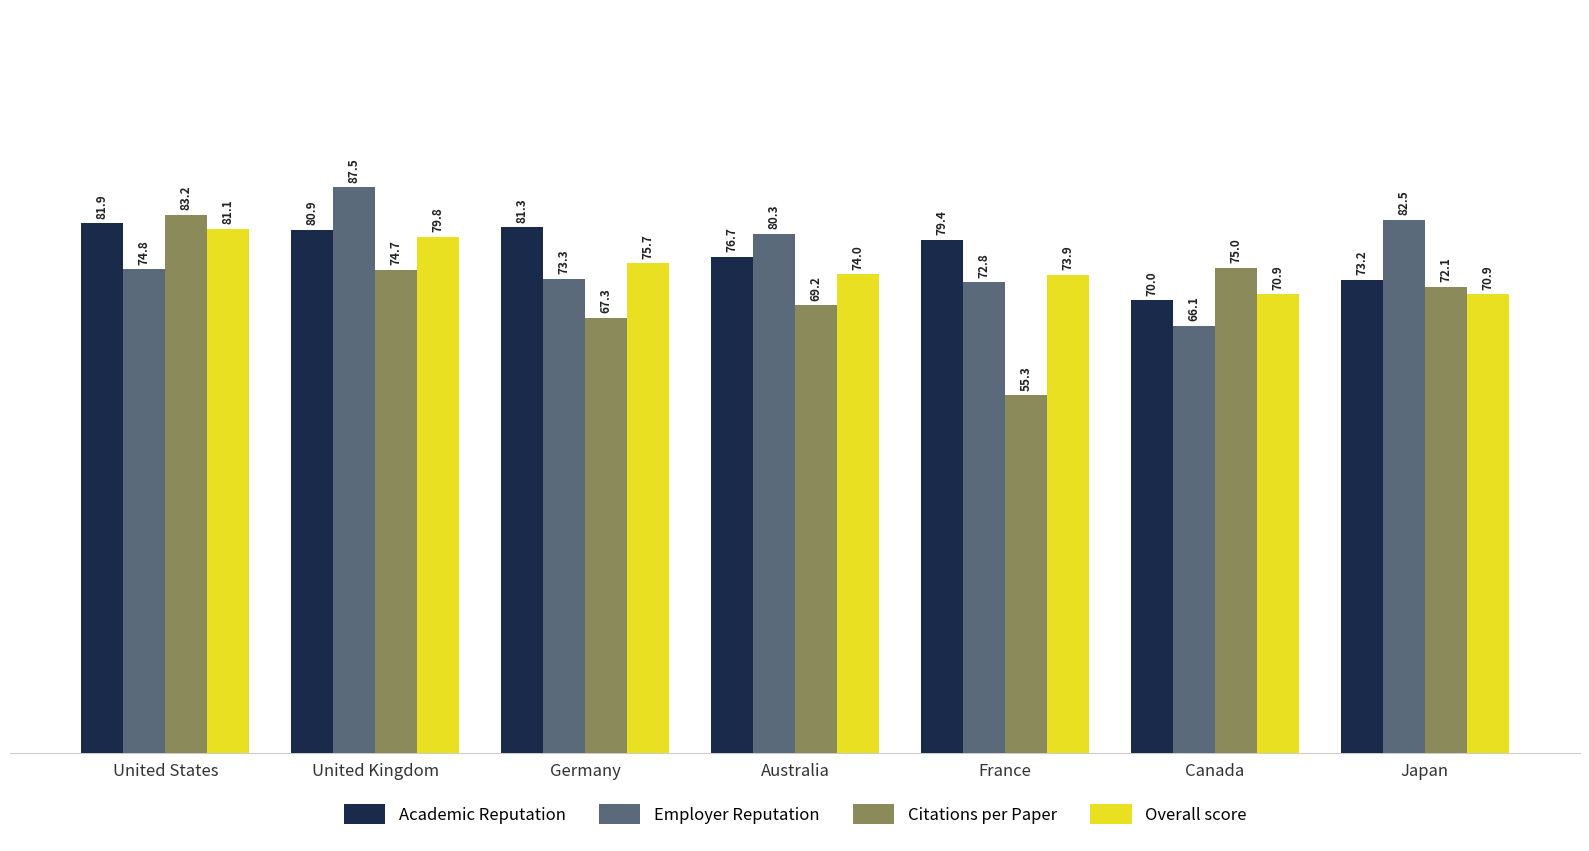

What is the label of the 2nd bar from the right?

Canada